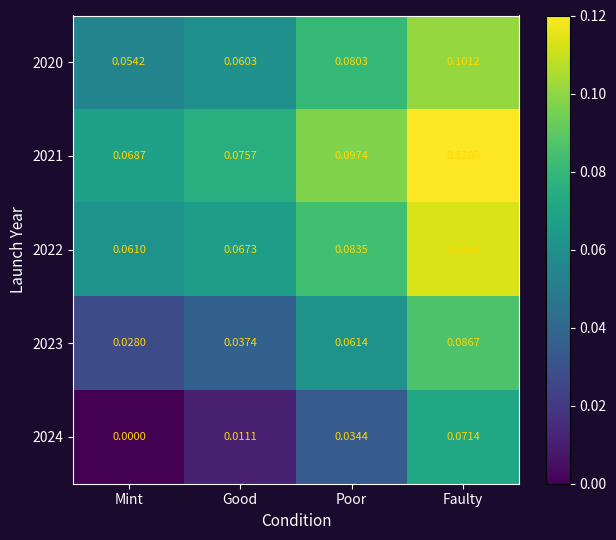

Which category has the highest value in the 2022 series?

Faulty